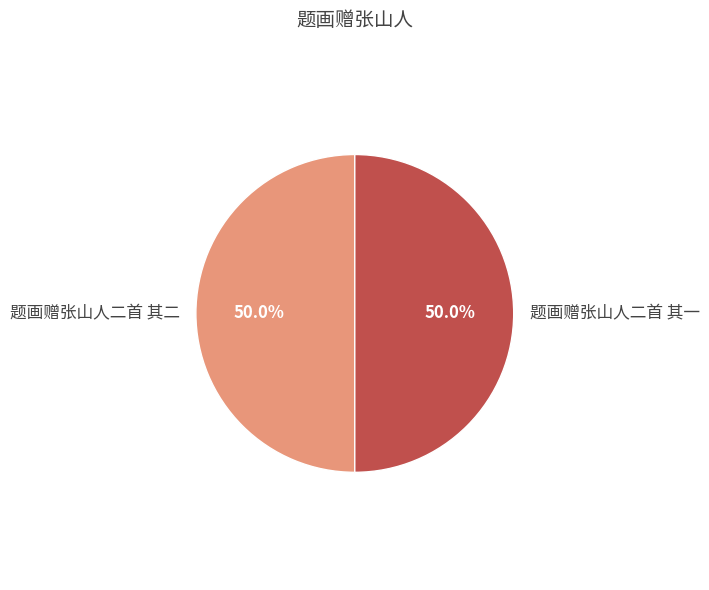

Approximately how many times larger is the value at 题画赠张山人二首 其二 compared to 题画赠张山人二首 其一?

1.0